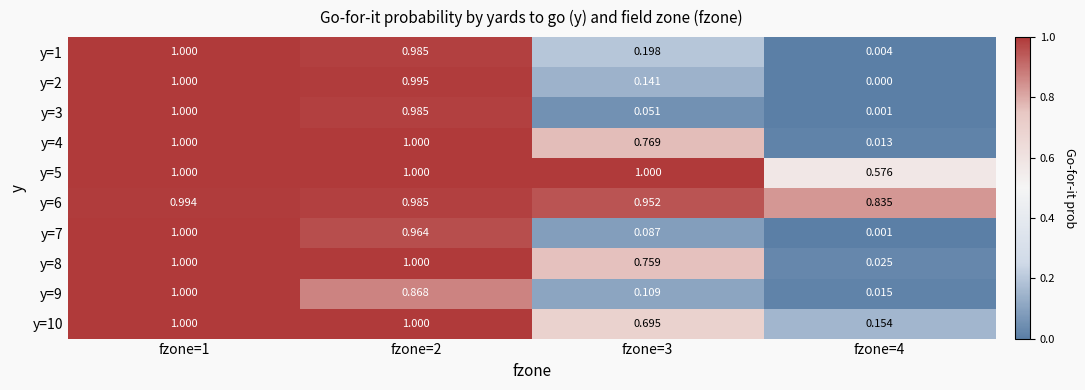

Which series has the largest total across all categories?

y=6